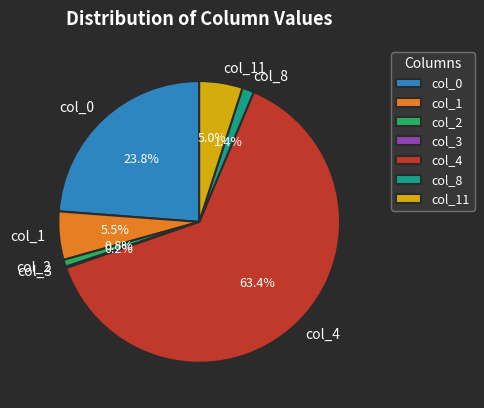

What is the largest slice in the pie chart?

col_4